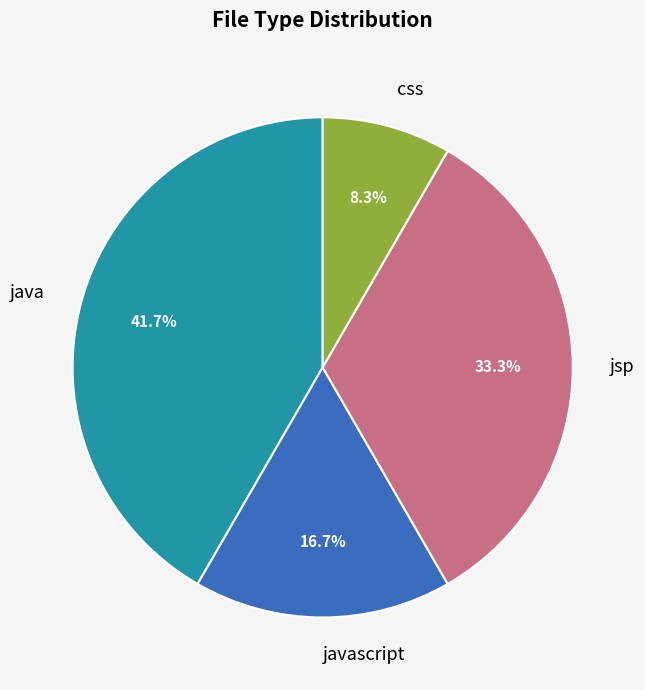

Is there any slice that represents more than half of the pie?

No